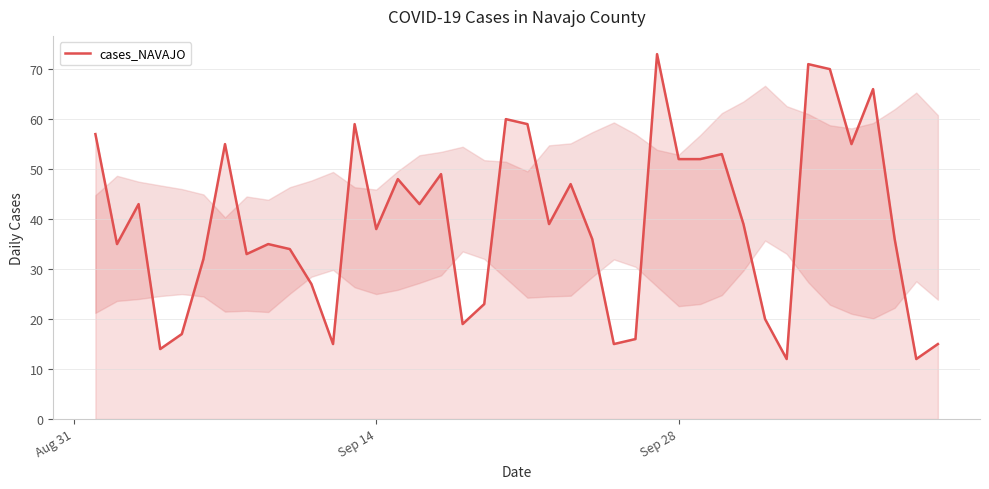

What is the minimum value shown in the chart?

12